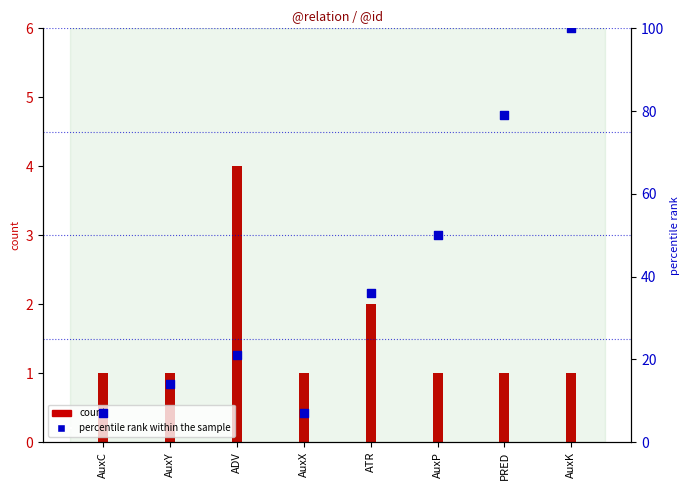

Which has a higher value, AuxC or AuxP?

AuxP